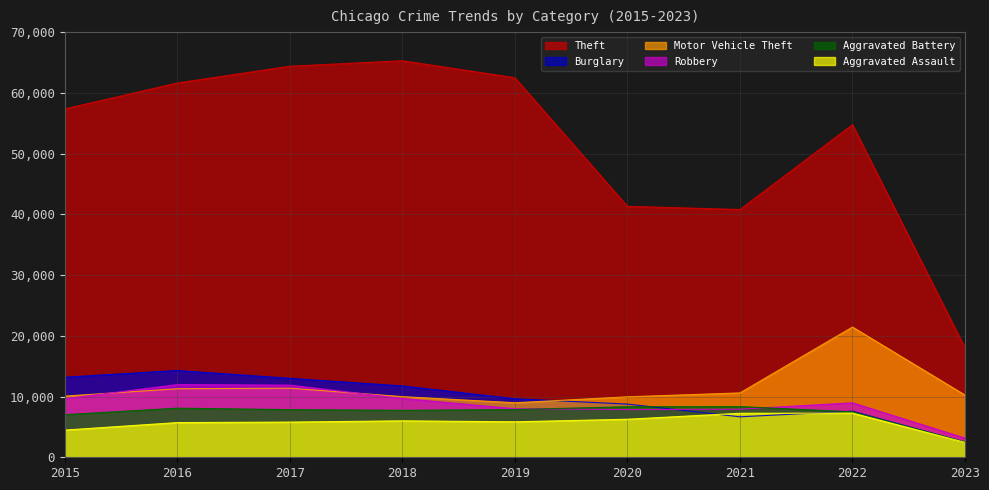

Where is the first local minimum for Motor Vehicle Theft?

2019